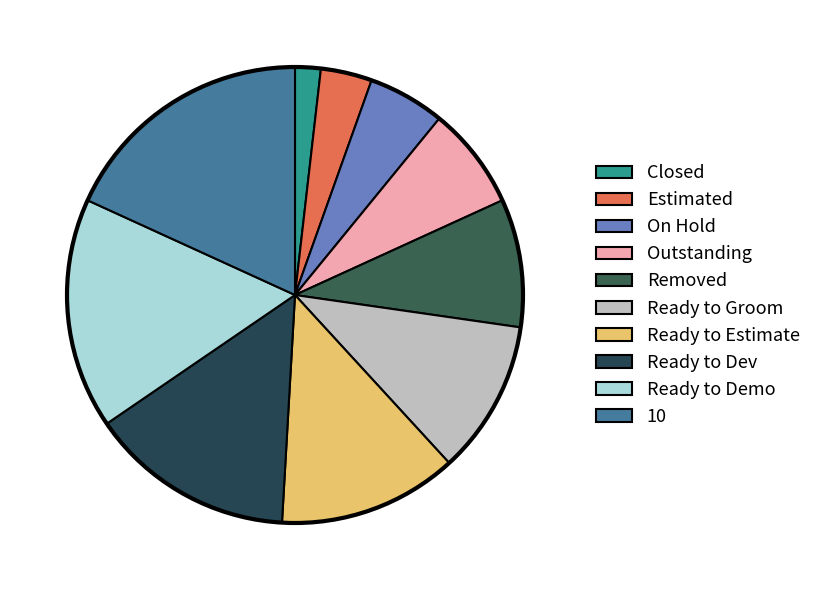

The Closed slice represents 2% of the pie. True or false?

True